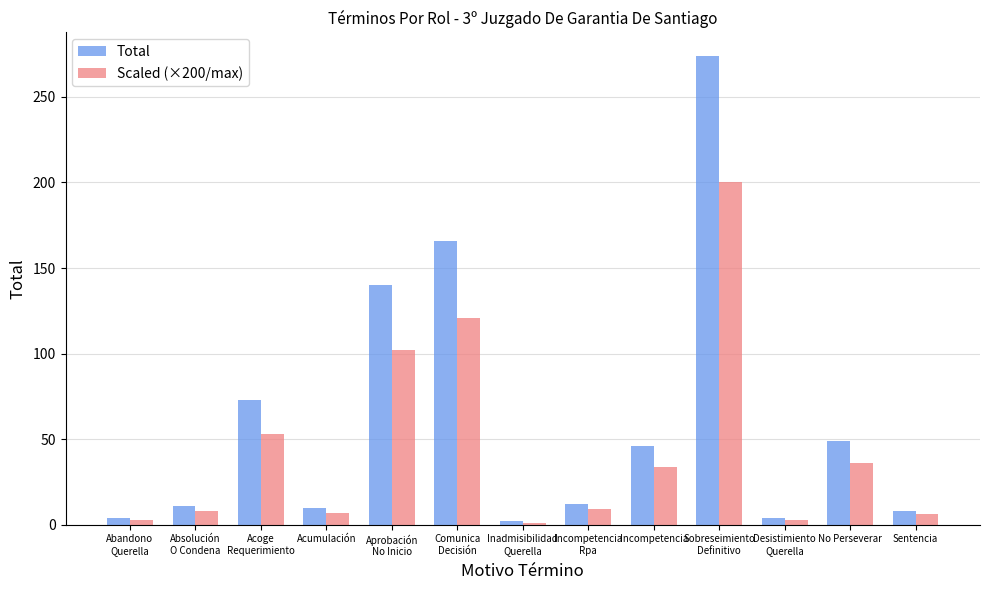

At No Perseverar, list the series in order from smallest to largest.

Scaled (×200/max), Total